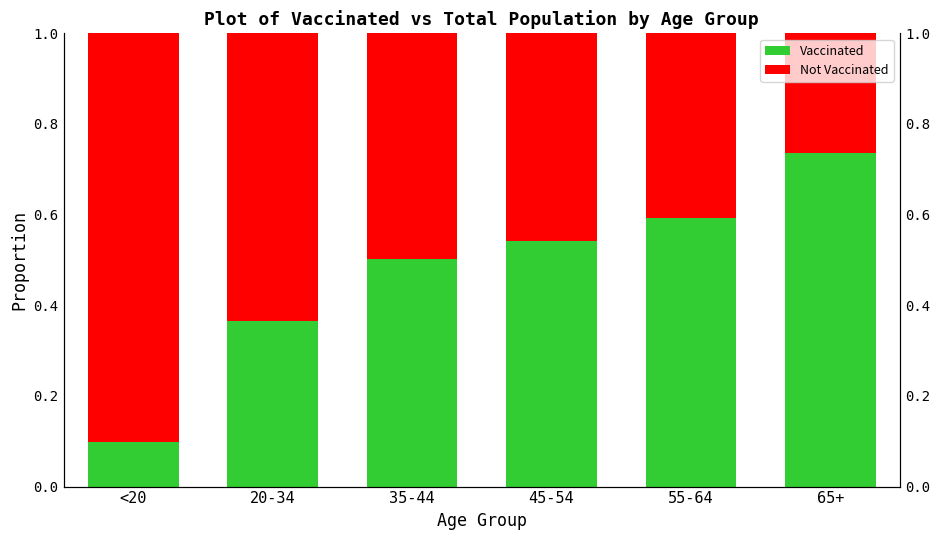

True or false: Vaccinated has a value of 0.7 at 65+.

True